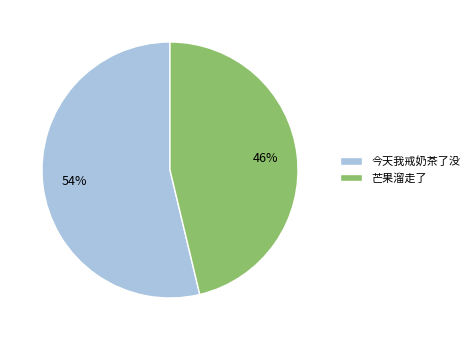

True or false: 芒果溜走了 accounts for 46% of the total.

True